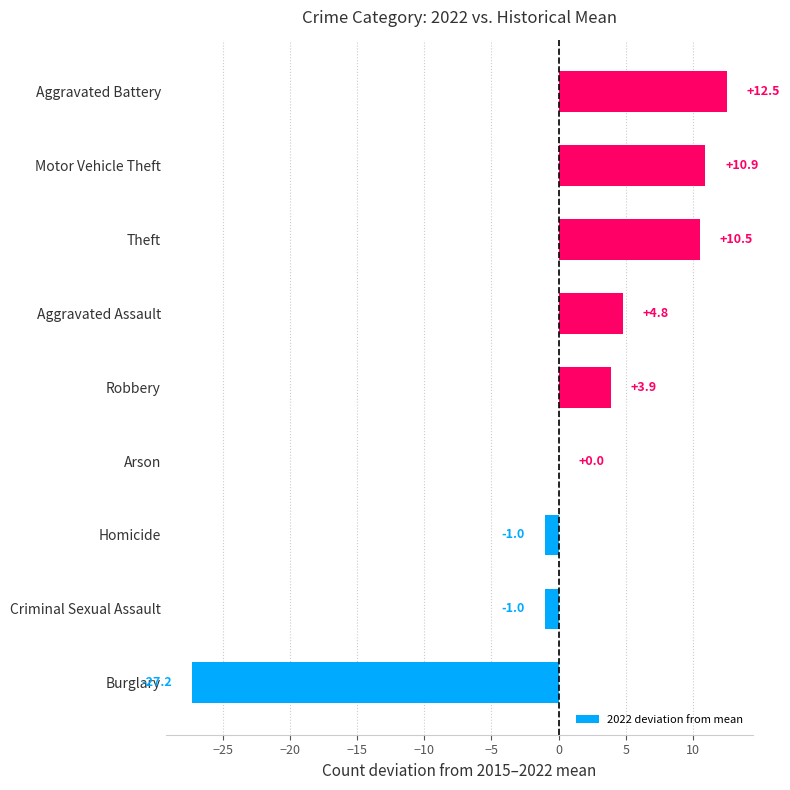

The value at Arson is 0.0. True or false?

True